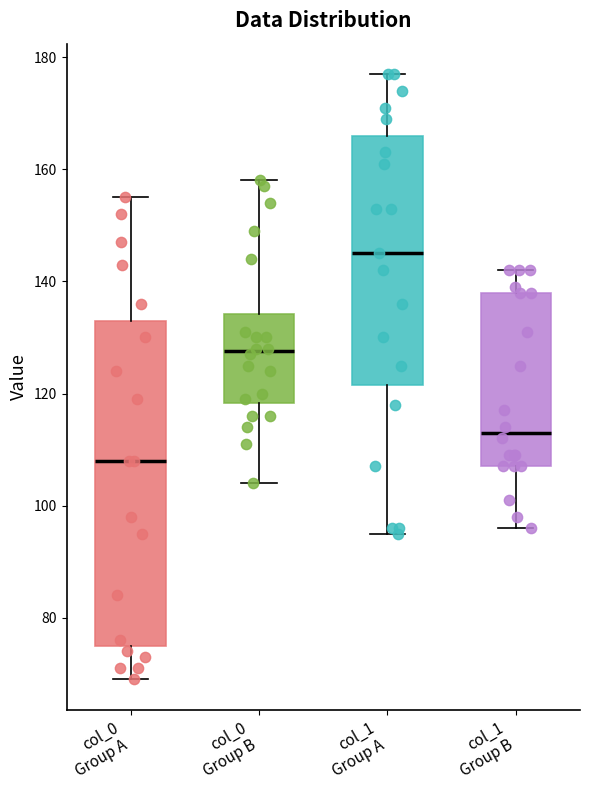

Where is the lower edge of the box for col_0 Group A on the y-axis? The values are not printed on the chart, so give them approximately, as read against the axis.

76